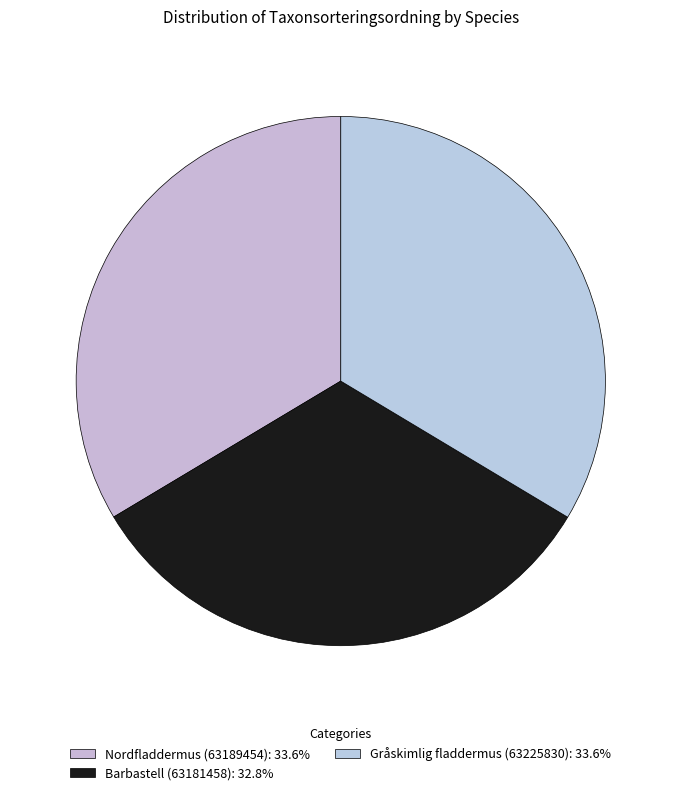

What portion of the pie excludes Gråskimlig fladdermus (63225830)?

66.4%